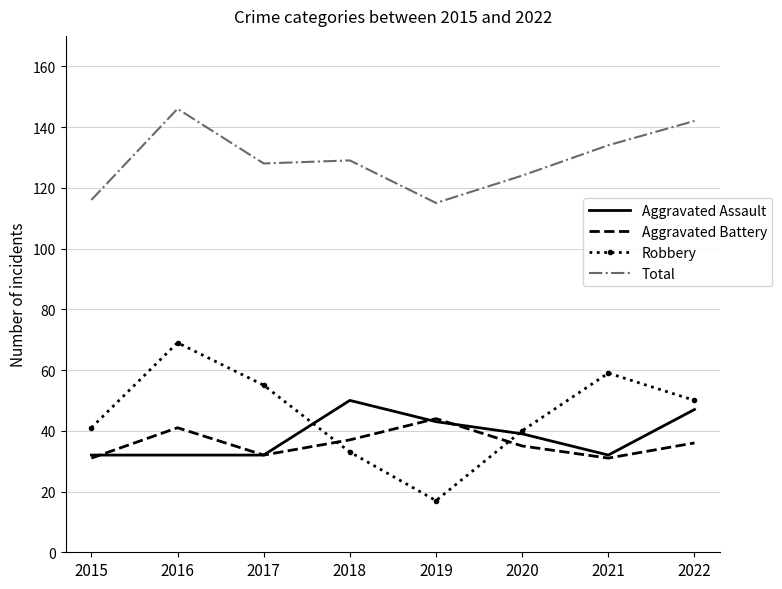

Rank the series at 2018 from highest to lowest value.

Total, Aggravated Assault, Aggravated Battery, Robbery